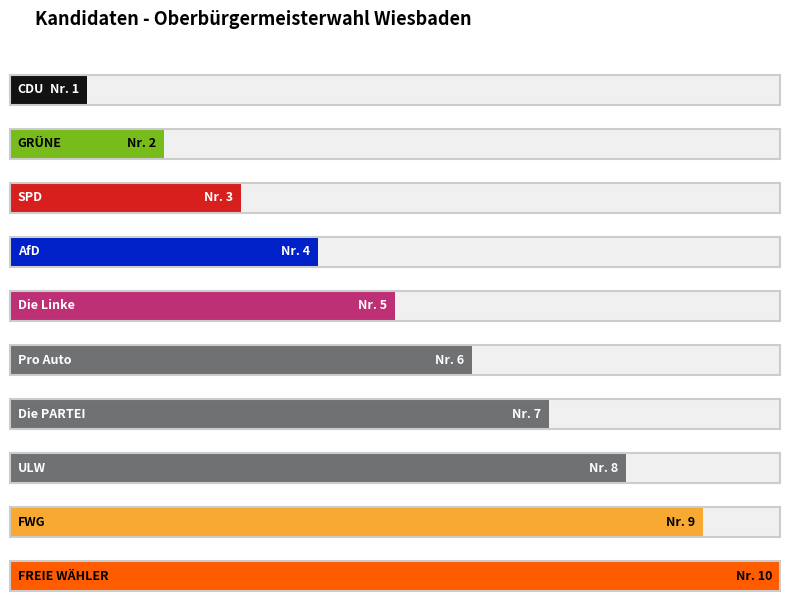

Rank the categories by value from lowest to highest.

CDU, GRÜNE, SPD, AfD, Die Linke, Pro Auto, Die PARTEI, ULW, FWG, FREIE WÄHLER